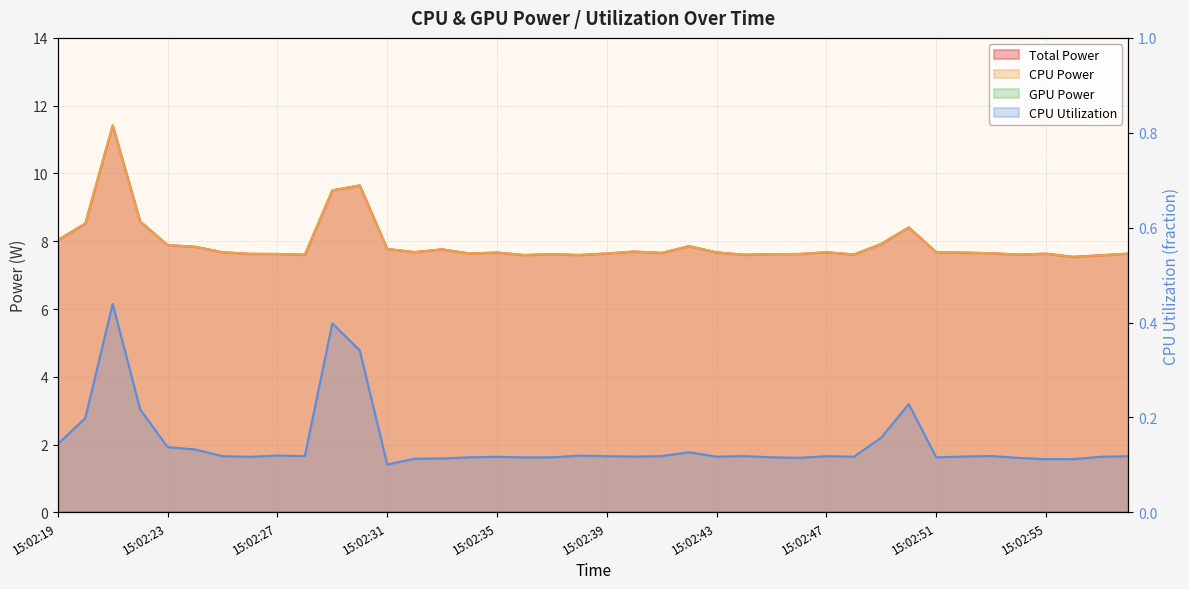

Where is the first local maximum for CPU Power?

15:02:21